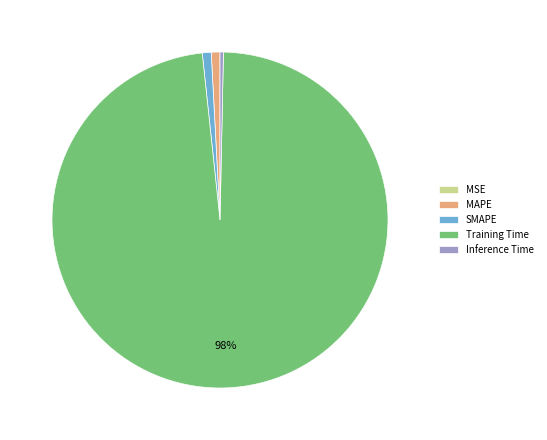

To the nearest percent, what is the combined percentage of SMAPE and Inference Time?

1%